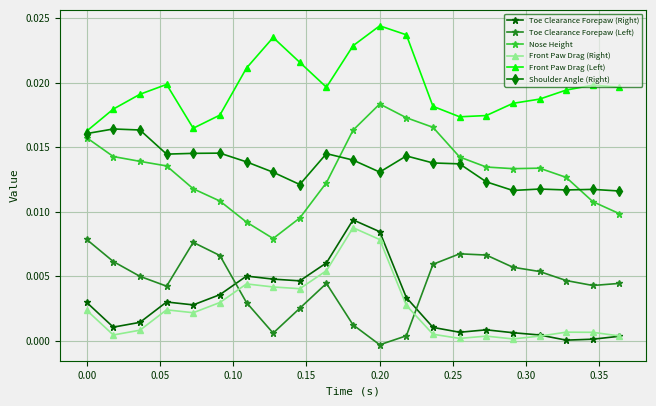

How many lines are shown in the chart?

6